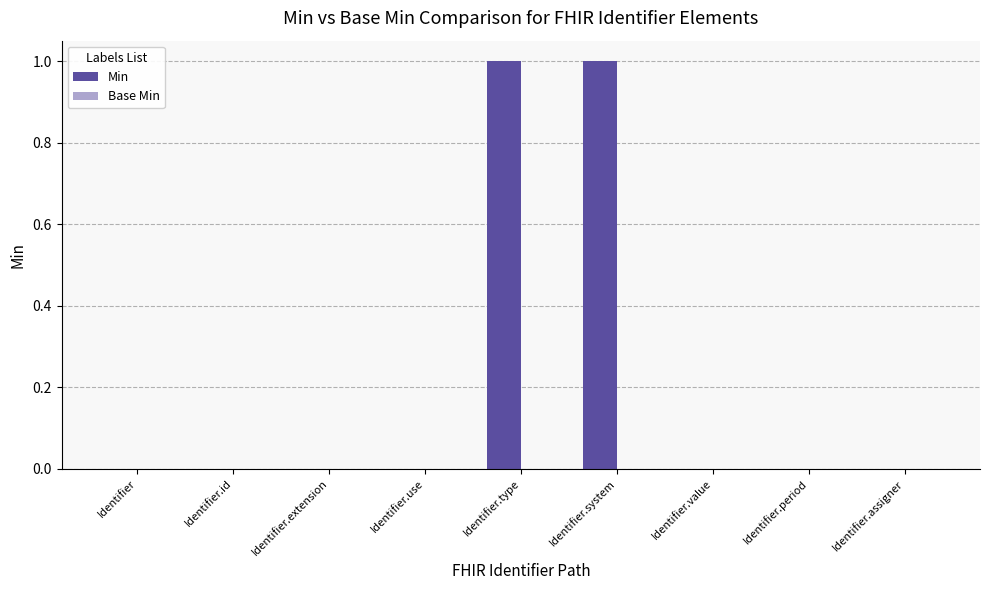

Which category has the lowest value across all series?

Identifier